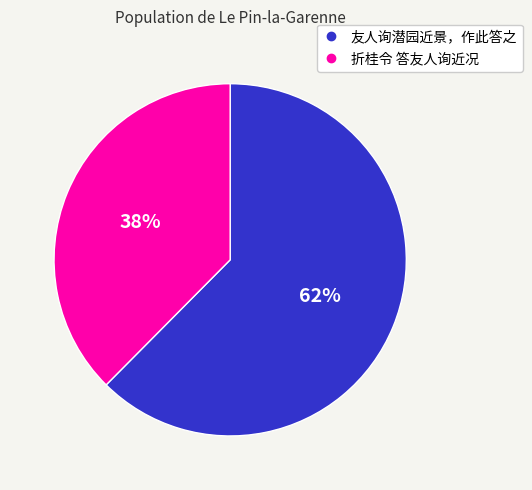

To the nearest percent, what percentage of the pie is 友人询潜园近景，作此答之?

62%